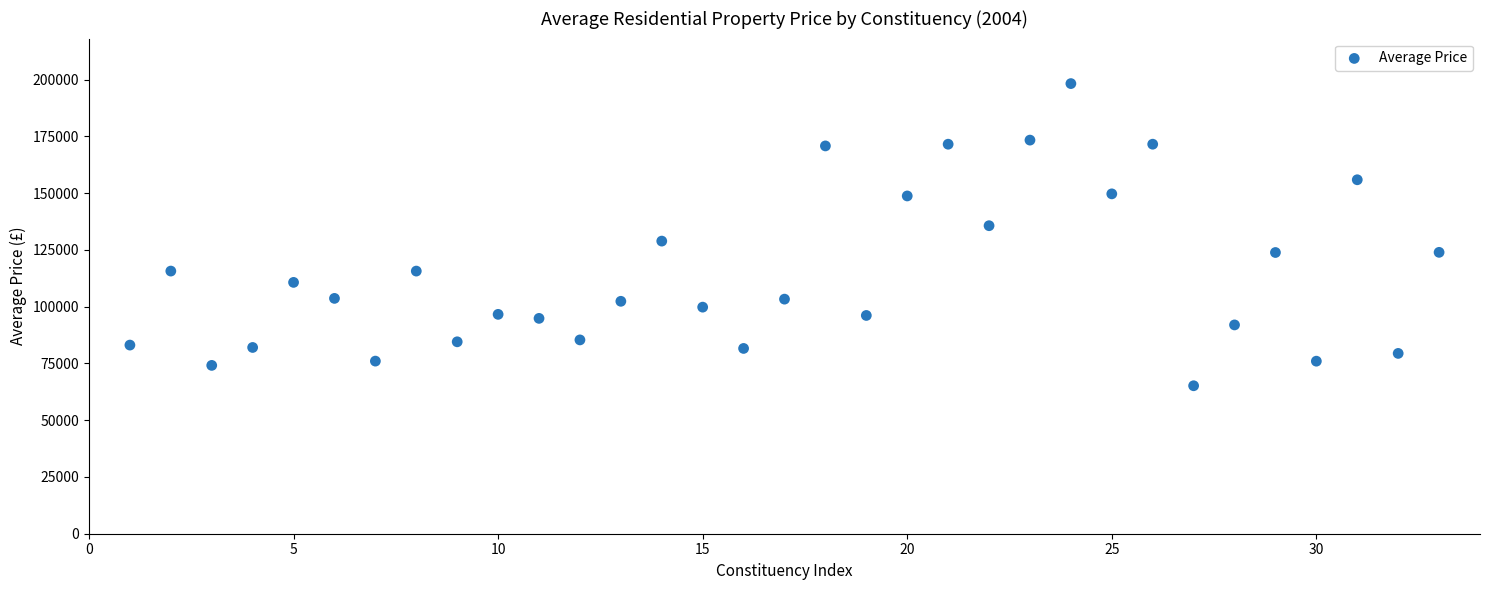

What is the range of X values (max minus min)?

32.0